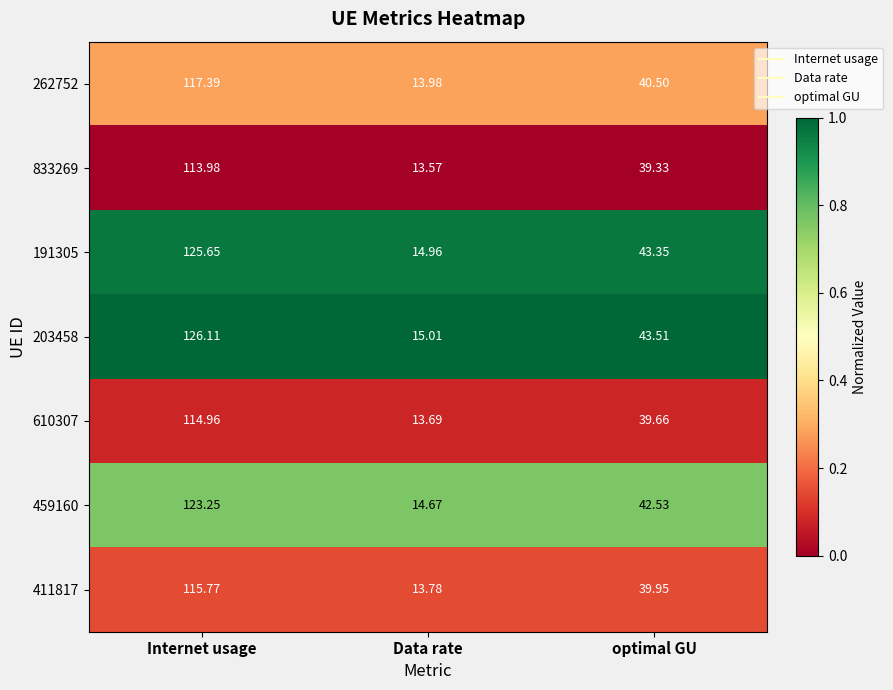

List the labels in order of 191305 value, largest first.

Internet usage, optimal GU, Data rate